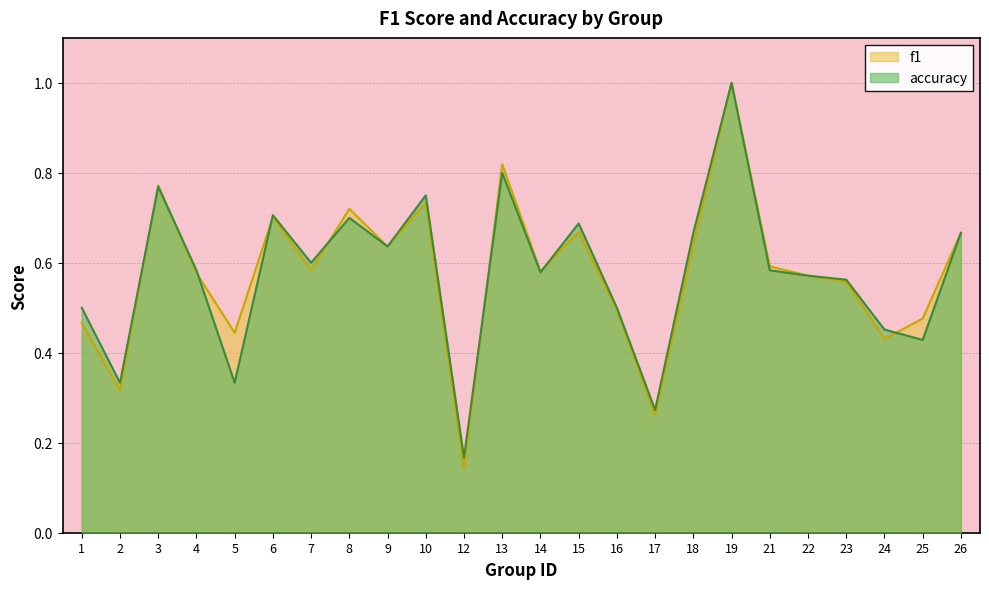

How many intersections are there between accuracy and f1?

8